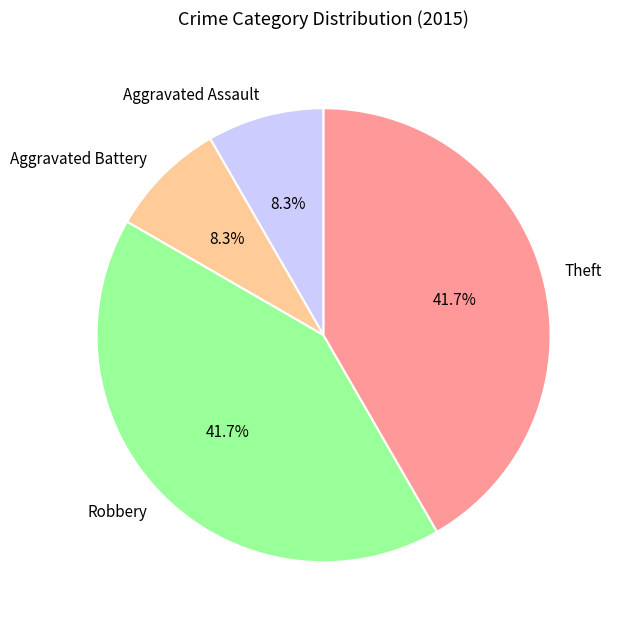

To the nearest percent, what is the average slice percentage?

25%